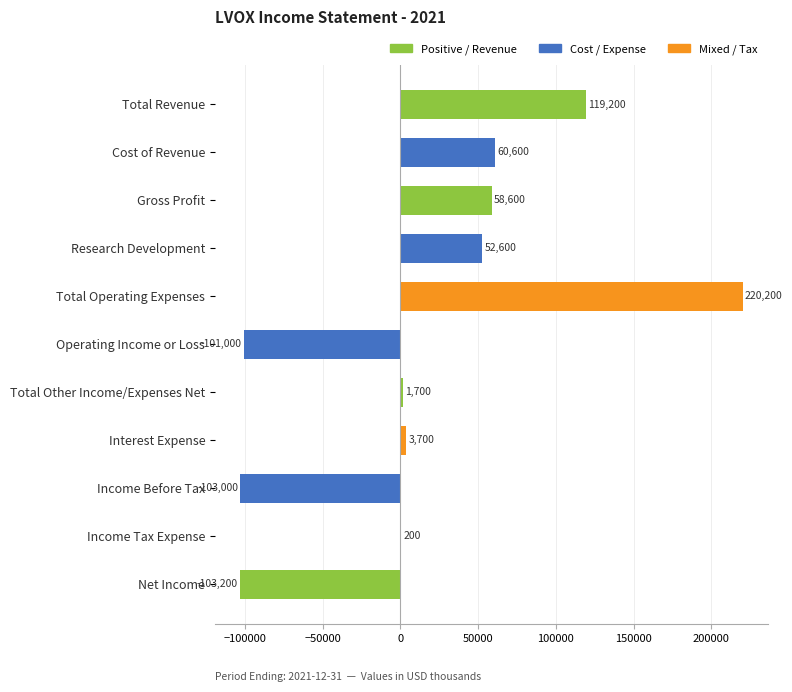

Where is the data nearest to the value 58500?

Gross Profit